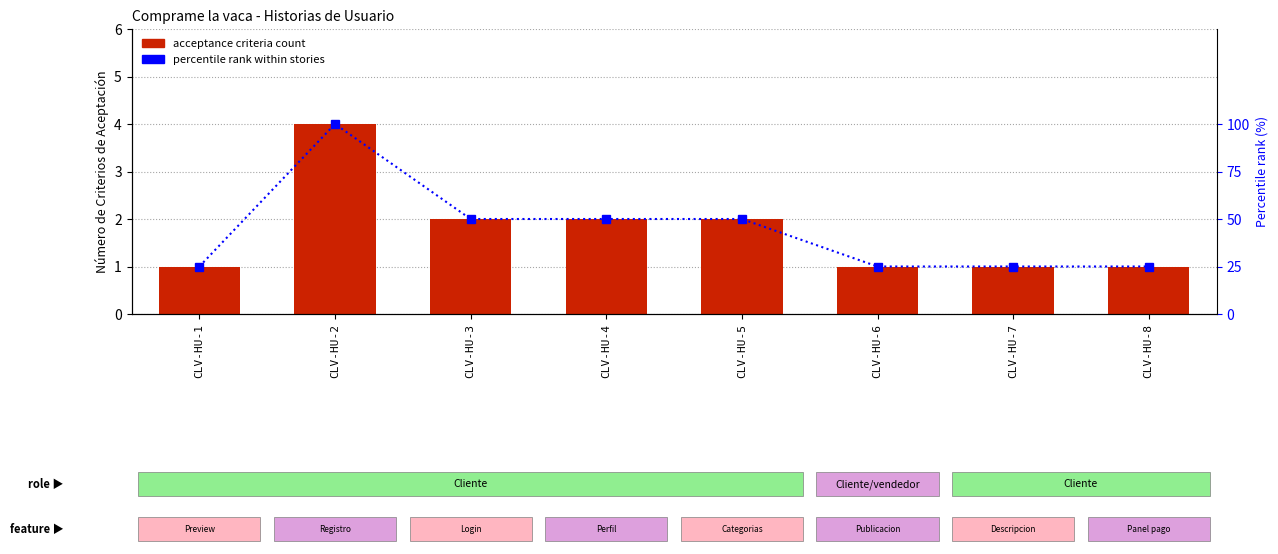

Reading left to right, extract all data points from this chart.

Number of Acceptance Criteria: CLV-HU-1=1	CLV-HU-2=4	CLV-HU-3=2	CLV-HU-4=2	CLV-HU-5=2	CLV-HU-6=1	CLV-HU-7=1	CLV-HU-8=1
Percentile rank: CLV-HU-1=25	CLV-HU-2=100	CLV-HU-3=50	CLV-HU-4=50	CLV-HU-5=50	CLV-HU-6=25	CLV-HU-7=25	CLV-HU-8=25